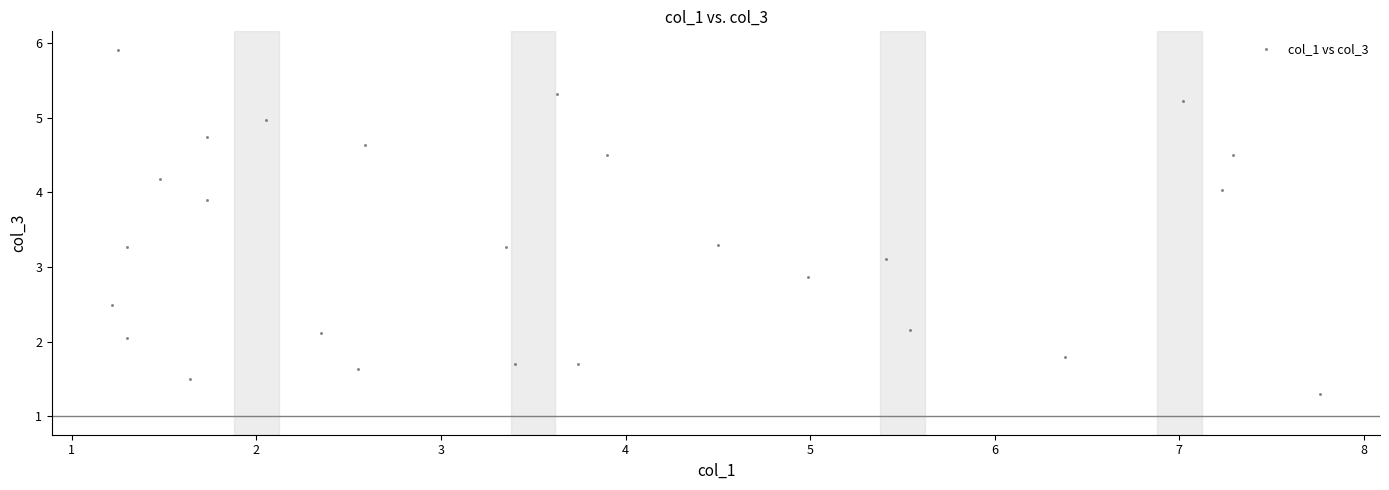

What is the range of X values (max minus min)?

6.5